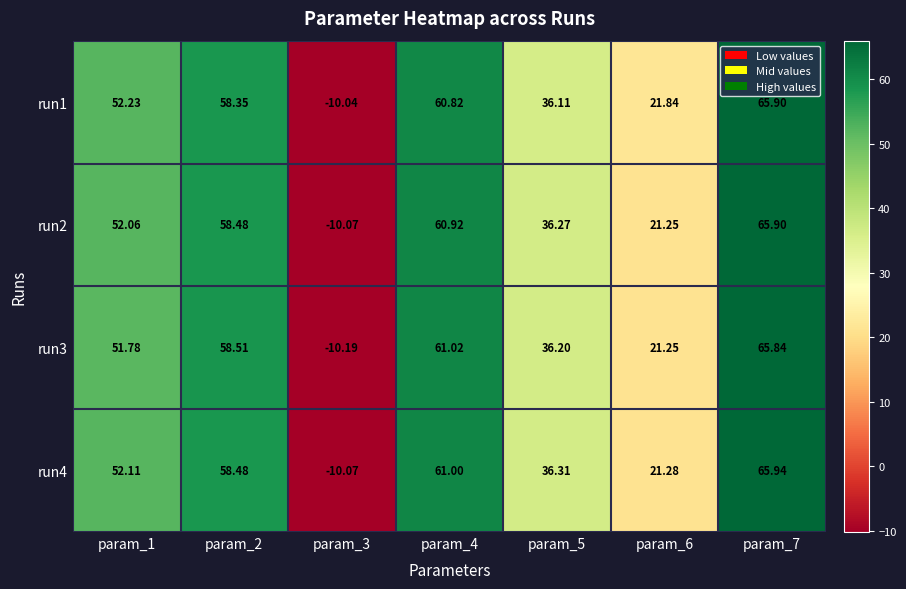

How many values in the run3 series exceed 51?

4